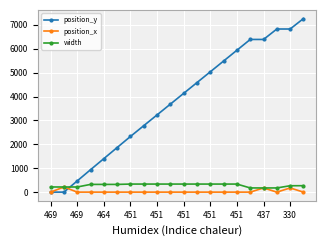

Which series has the widest spread of values?

position_y